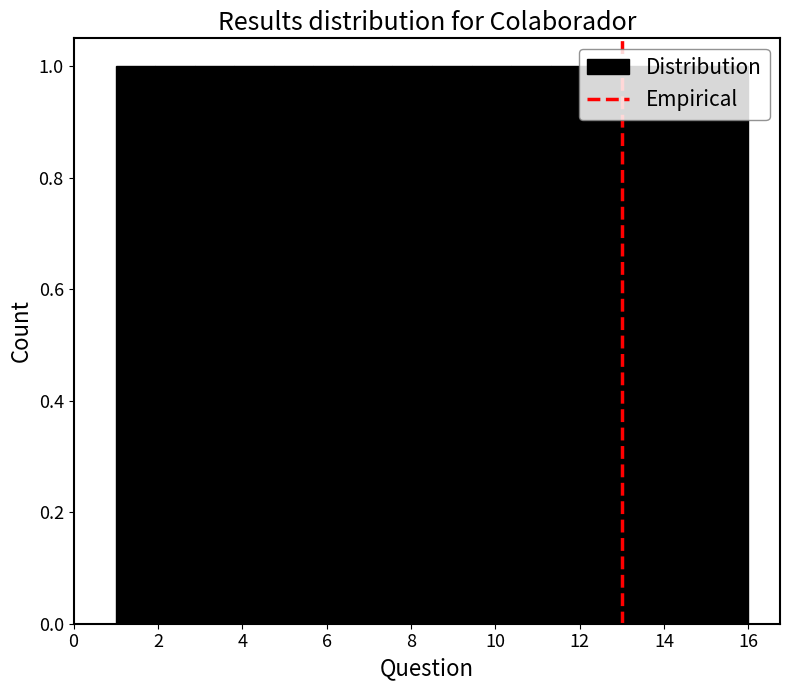

Reading left to right, transcribe this chart: for each bar, give the range it covers on the x-axis and its height. Neither the bar edges nor the heights are printed on the chart, so give them approximately, as read against the axes.

1.0 to 2.0: 1
2.0 to 2.8: 1
2.8 to 3.8: 1
3.8 to 4.8: 1
4.8 to 5.6: 1
5.6 to 6.6: 1
6.6 to 7.6: 1
7.6 to 8.6: 1
8.6 to 9.4: 1
9.4 to 10.4: 1
10.4 to 11.4: 1
11.4 to 12.2: 1
12.2 to 13.2: 1
13.2 to 14.2: 1
14.2 to 15.0: 1
15.0 to 16.0: 1